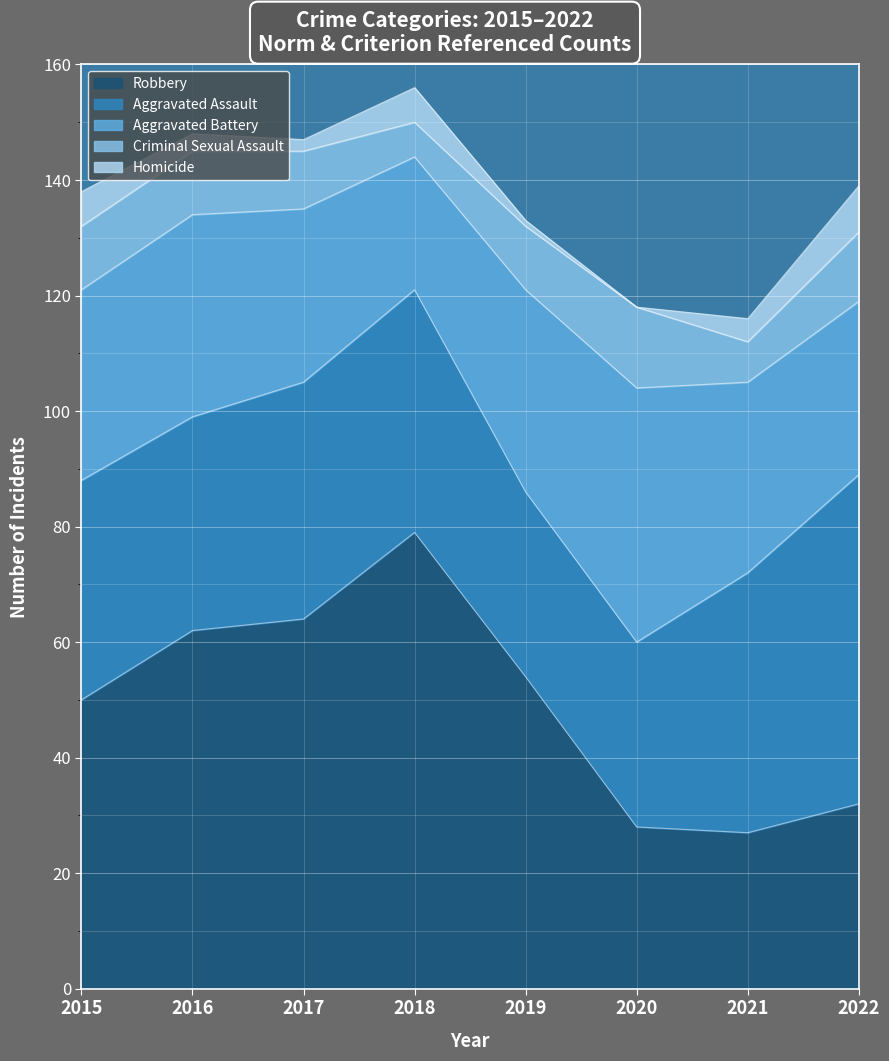

What is the difference between the maximum and minimum values in the Aggravated Assault series?

25